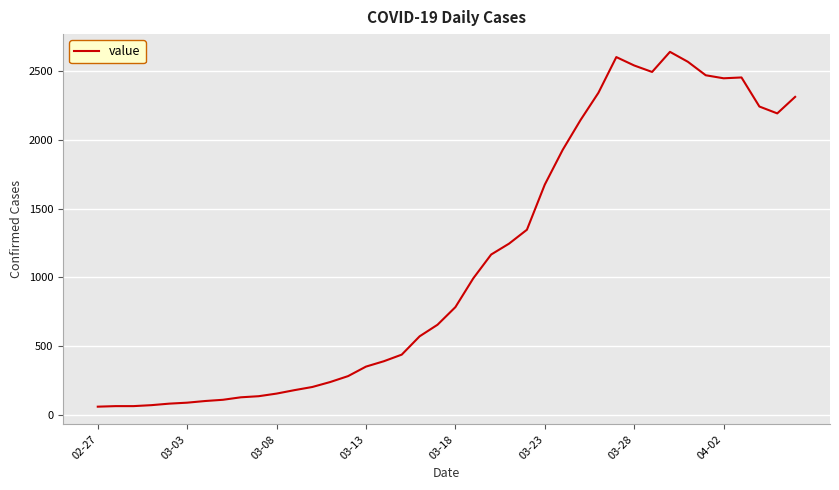

How many lines are shown in the chart?

1